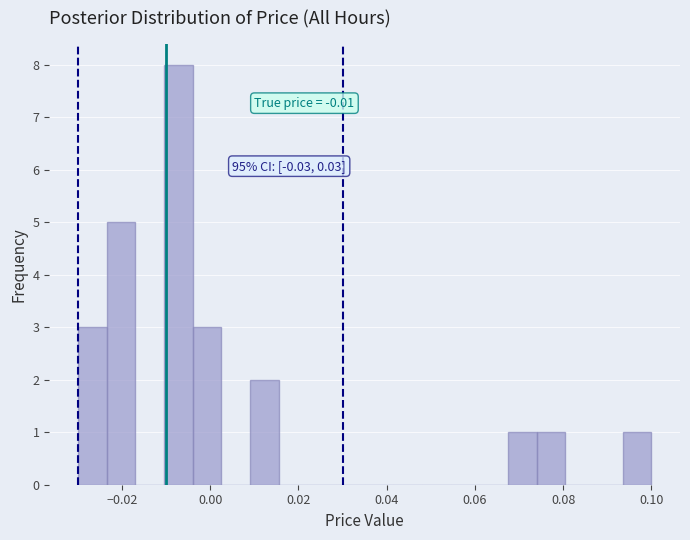

Read against the x-axis, roughly where is the centre of the tallest bar?

-0.008